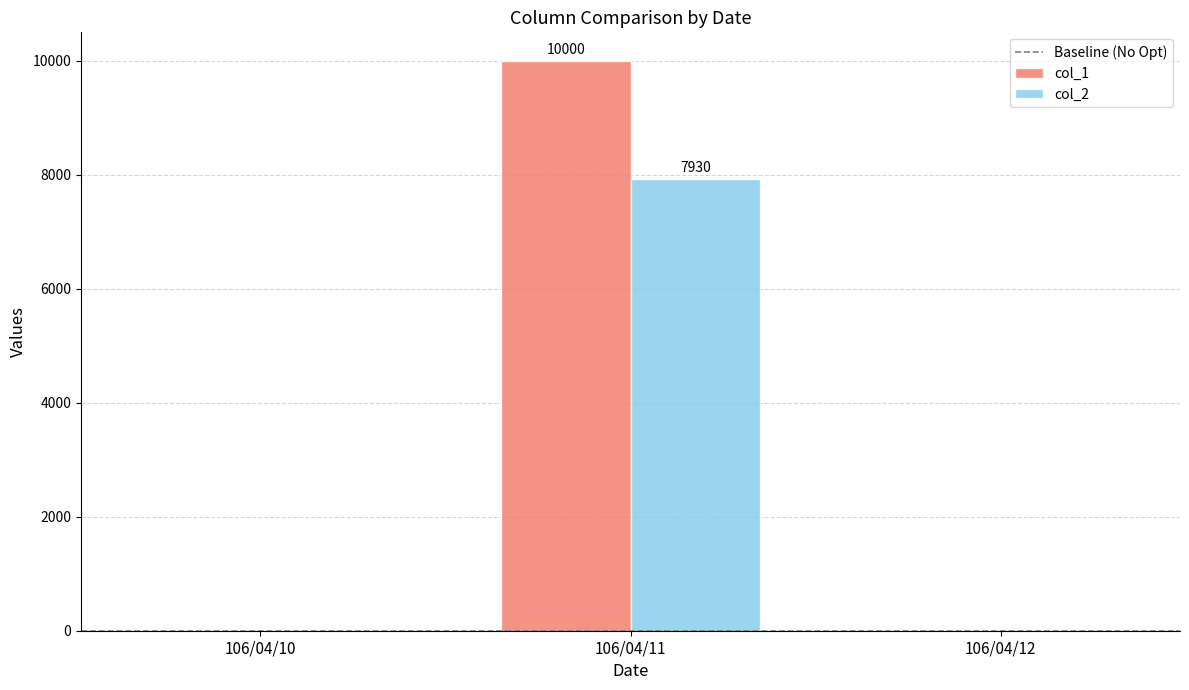

Between 106/04/10 and 106/04/11, which series saw the biggest shift?

col_1